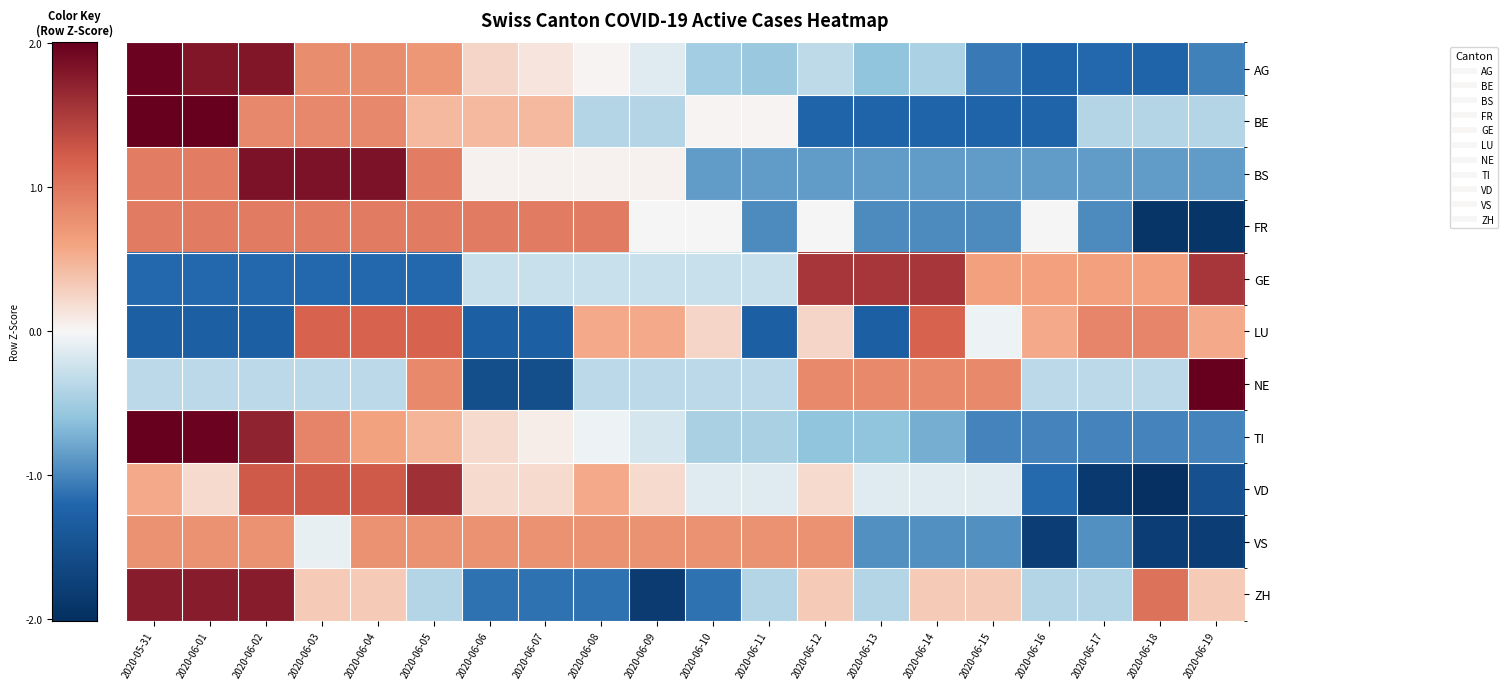

How many categories are shown in the chart?

20